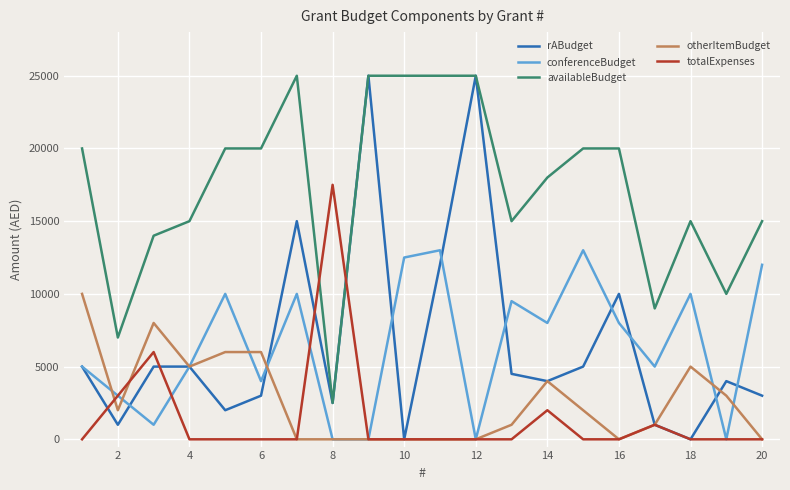

After their last crossing, which series has the higher values: totalExpenses or availableBudget?

availableBudget